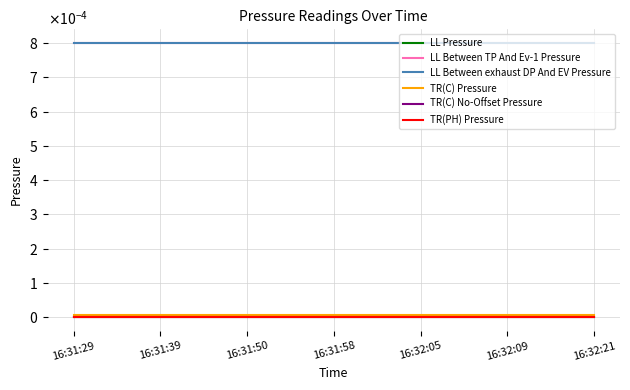

True or false: TR(PH) Pressure and LL Pressure intersect in this chart.

False